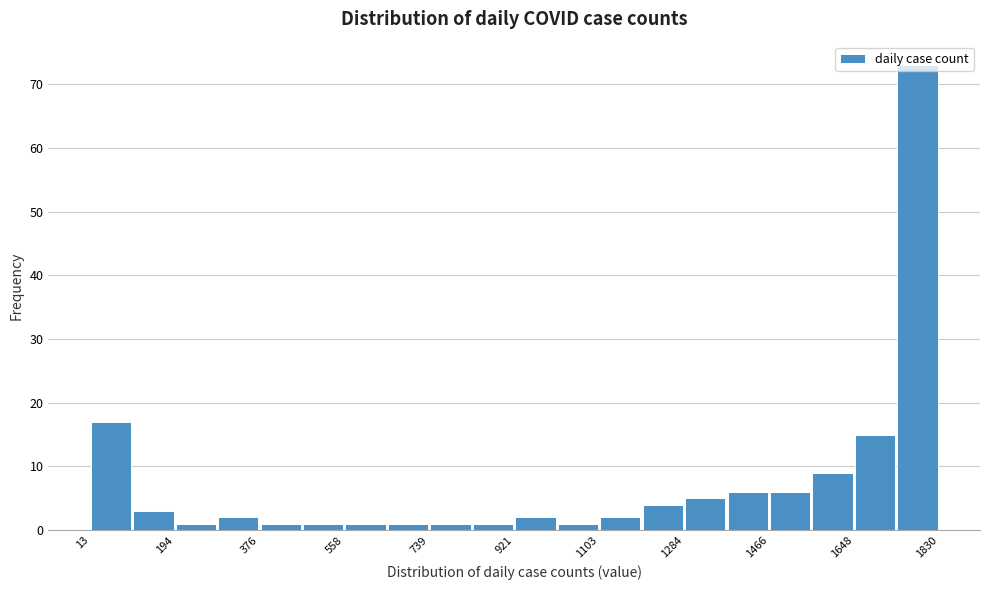

Reading left to right, transcribe this chart: for each bar, give the range it covers on the x-axis and its height. Neither the bar edges nor the heights are printed on the chart, so give them approximately, as read against the axes.

20 to 100: 17
100 to 200: 3
200 to 280: 1
280 to 380: 2
380 to 460: 1
460 to 560: 1
560 to 640: 1
640 to 740: 1
740 to 840: 1
840 to 920: 1
920 to 1020: 2
1020 to 1100: 1
1100 to 1200: 2
1200 to 1280: 4
1280 to 1380: 5
1380 to 1460: 6
1460 to 1560: 6
1560 to 1640: 9
1640 to 1740: 15
1740 to 1840: 73